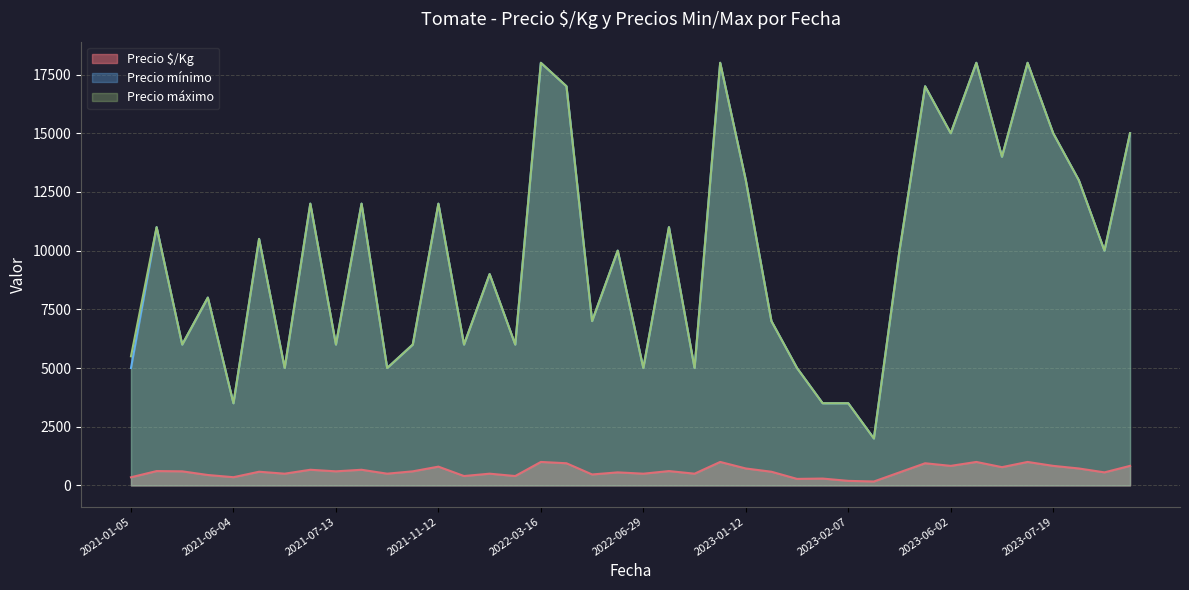

True or false: Precio $/Kg and Precio máximo intersect in this chart.

False